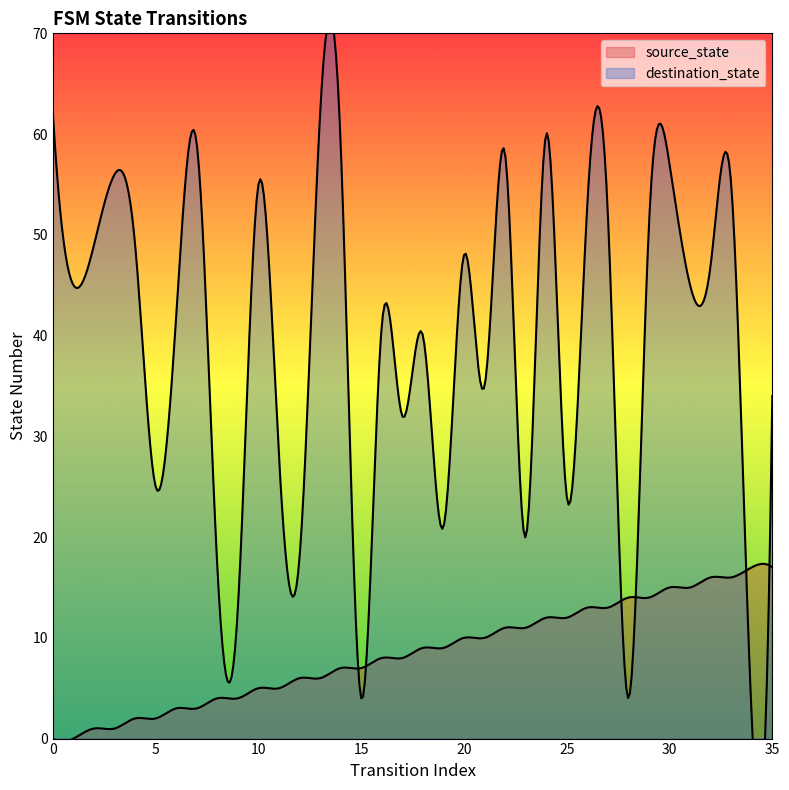

True or false: destination_state and source_state intersect in this chart.

True